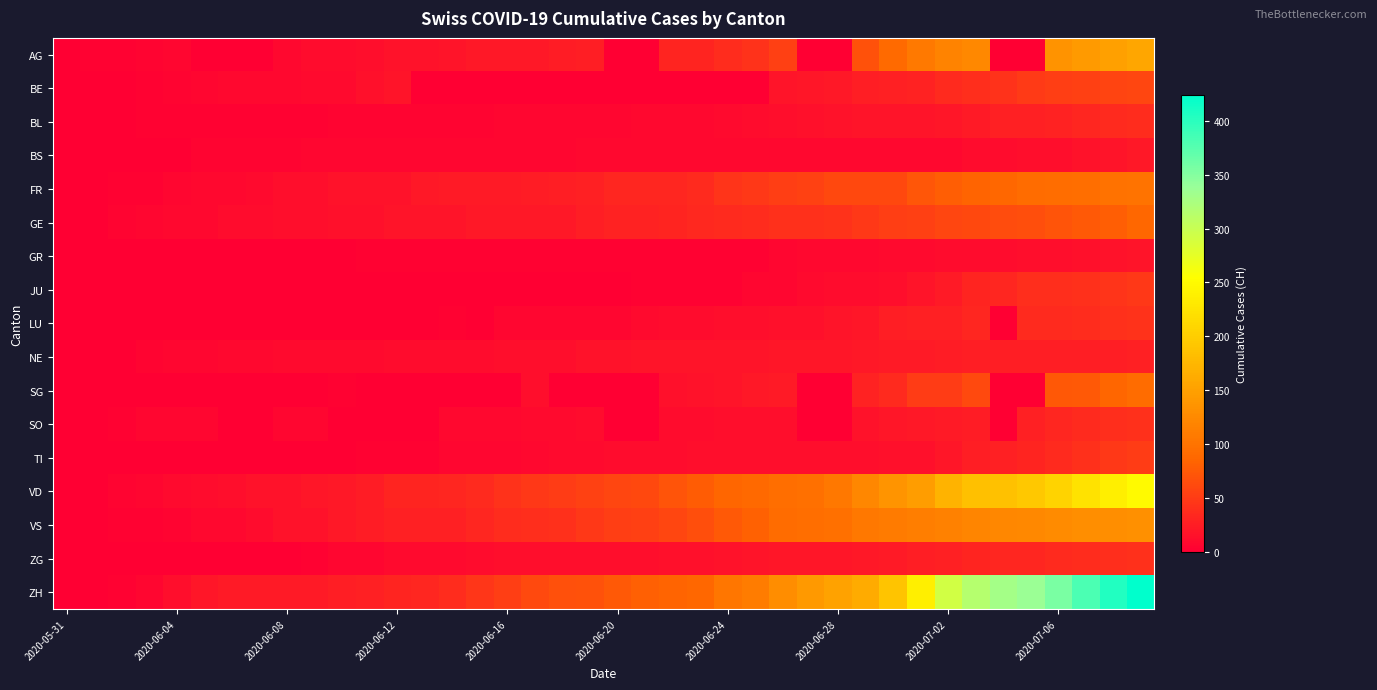

Reading left to right, list all the values displayed in this chart.

AG: 0	3	3	4	6	0	0	0	8	10	10	13	16	16	17	20	21	21	24	26	0	0	31	31	38	43	53	0	0	68	91	106	119	123	0	0	135	143	150	156
BE: 0	0	1	2	4	6	8	8	8	9	9	14	17	0	0	0	0	0	0	0	0	0	0	0	0	0	18	19	21	25	27	29	35	39	43	49	52	53	57	59
BL: 0	1	1	2	2	3	3	3	3	3	4	4	4	4	4	4	5	5	5	5	6	7	7	7	9	10	12	14	16	17	17	18	19	23	27	27	29	32	35	38
BS: 0	0	0	1	1	4	4	4	4	5	5	5	5	5	5	5	5	6	6	7	7	7	7	7	7	7	7	7	7	7	7	7	8	10	11	12	12	15	18	21
FR: 0	0	2	3	5	7	7	9	13	13	15	16	16	20	22	22	23	24	26	27	32	32	32	36	44	47	52	56	61	61	61	72	79	84	87	92	94	96	99	100
GE: 0	1	4	6	7	8	11	11	12	12	14	14	18	18	18	20	20	21	21	25	29	29	30	34	36	38	41	41	42	48	52	53	58	60	63	65	71	75	79	87
GR: 0	0	0	1	1	1	1	1	1	1	1	2	2	2	2	2	2	2	2	2	2	2	3	3	3	3	5	7	7	8	9	9	10	11	11	12	13	14	16	18
JU: 0	0	0	0	0	0	0	0	0	0	0	0	0	1	1	1	1	1	1	1	1	3	3	3	3	5	6	9	11	11	12	17	22	30	33	39	39	41	44	47
LU: 0	0	0	0	0	0	0	1	1	1	1	1	0	0	3	0	5	5	5	6	6	9	10	11	12	12	14	14	17	19	25	28	28	32	0	36	36	37	40	43
NE: 0	0	1	4	5	6	7	7	9	9	9	9	10	11	11	11	12	13	13	15	16	17	17	18	18	18	19	19	19	20	22	22	24	25	25	25	26	26	26	28
SG: 0	0	0	1	0	0	0	0	0	0	3	0	0	0	0	0	0	12	0	0	0	0	14	15	17	20	23	0	0	29	35	51	51	62	0	0	73	75	85	92
SO: 0	0	3	5	6	6	0	0	6	6	0	0	0	0	8	8	8	9	9	11	0	0	11	11	12	13	13	0	0	16	19	21	23	24	0	28	32	35	39	41
TI: 0	0	0	0	1	1	1	1	1	1	1	2	2	3	6	6	6	8	9	9	10	10	11	12	12	12	12	12	12	13	14	14	19	26	27	31	36	40	48	50
VD: 0	0	4	6	9	11	13	15	16	19	20	24	31	31	32	35	43	48	50	56	58	60	71	77	86	89	95	97	105	121	137	146	171	184	187	194	207	223	238	250
VS: 0	1	2	2	4	7	7	10	15	16	20	24	28	28	28	32	37	39	40	48	52	53	58	65	75	82	92	96	97	105	109	112	115	120	122	124	127	130	130	132
ZG: 0	0	0	0	0	0	0	0	1	3	5	5	9	9	9	11	12	13	13	13	13	13	14	14	16	17	19	19	19	21	23	25	27	31	33	33	36	38	39	41
ZH: 0	0	2	5	13	19	23	23	23	23	26	28	30	33	38	45	52	62	67	68	75	80	83	87	103	110	129	141	152	161	189	237	293	316	329	337	356	382	405	424